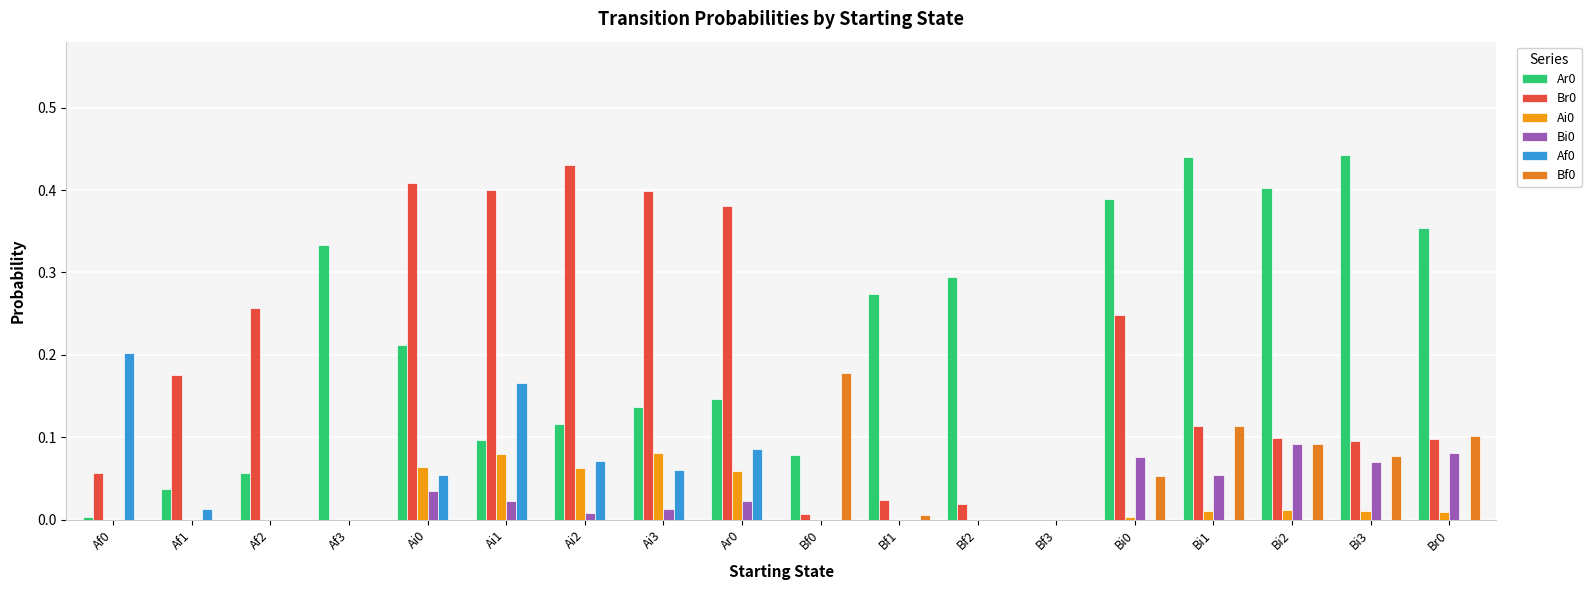

What is the label of the 4th bar from the right?

Bi1